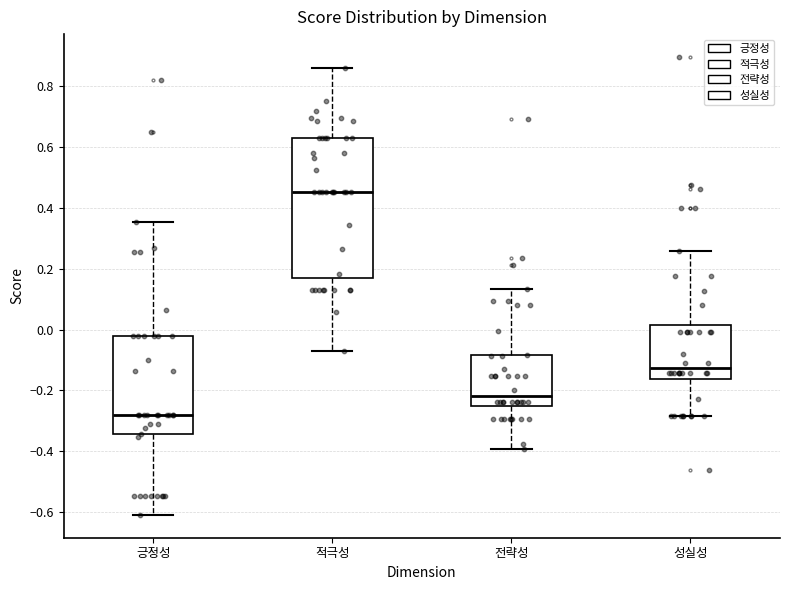

Which box's median line is the lowest?

긍정성